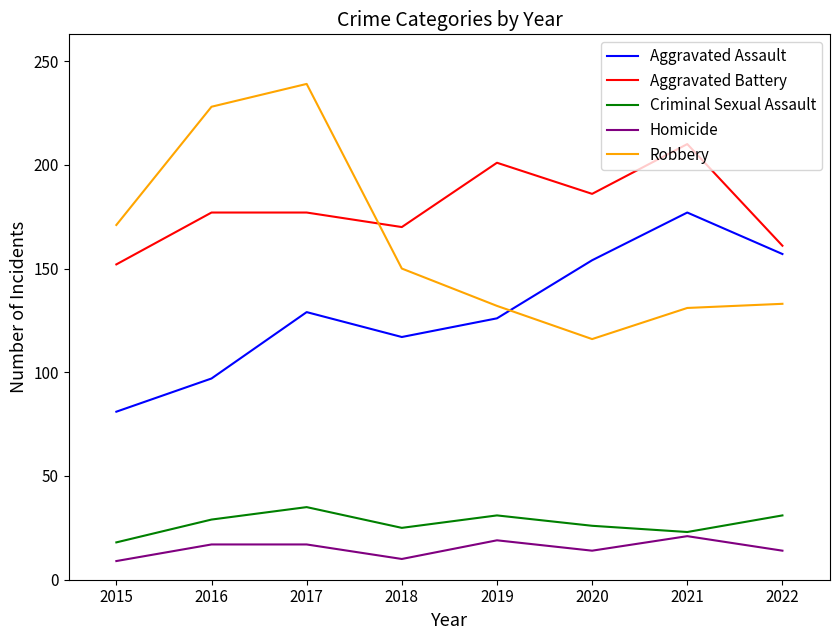

What is the sum of all Aggravated Assault values?

1038